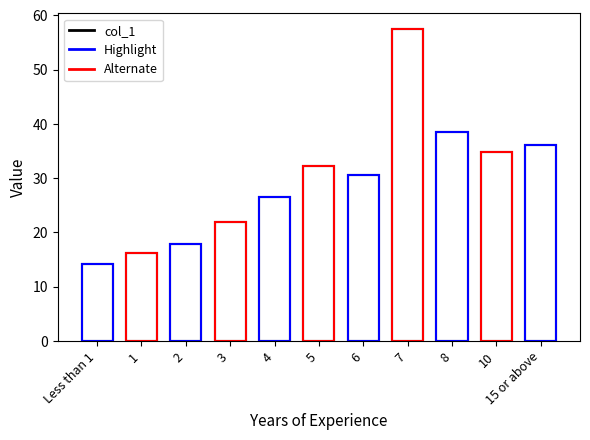

List the labels in order of value, largest first.

7, 8, 15 or above, 10, 5, 6, 4, 3, 2, 1, Less than 1